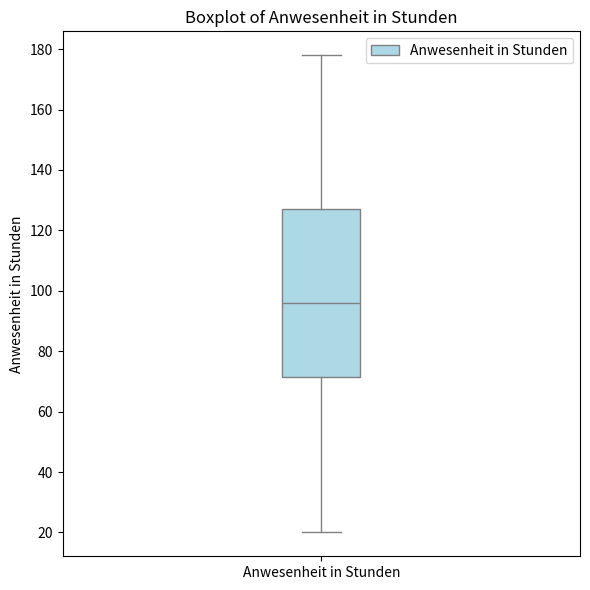

Read this box plot against the y-axis: the position of the median line, the range covered by the box, and the ends of both whiskers. The values are not printed on the chart, so give them approximately, as read against the axis.

median 96, box 72 to 128, whiskers 20 to 178